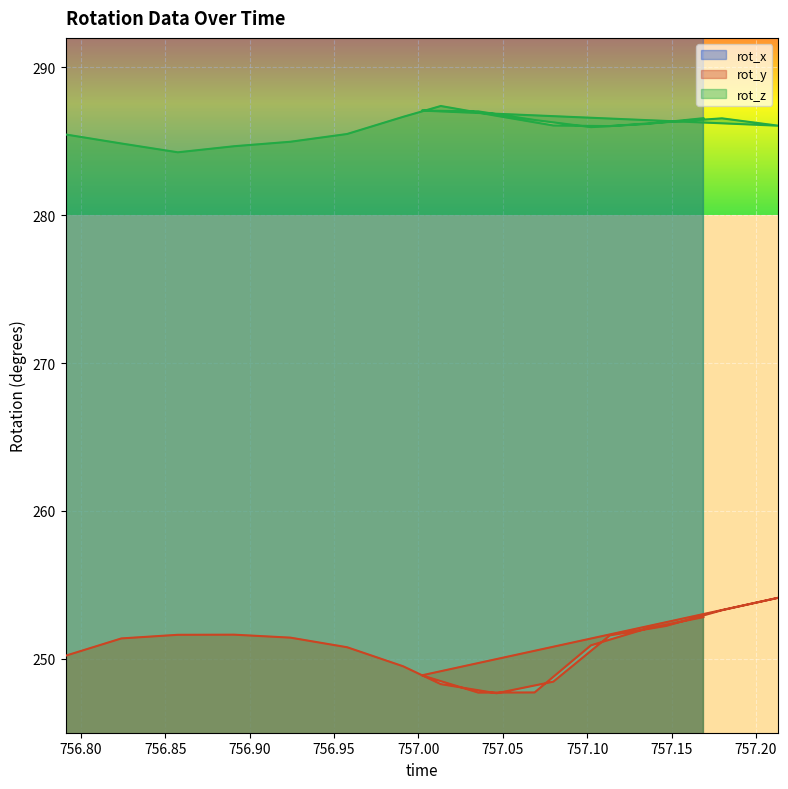

True or false: rot_z and rot_x cross at least once.

False